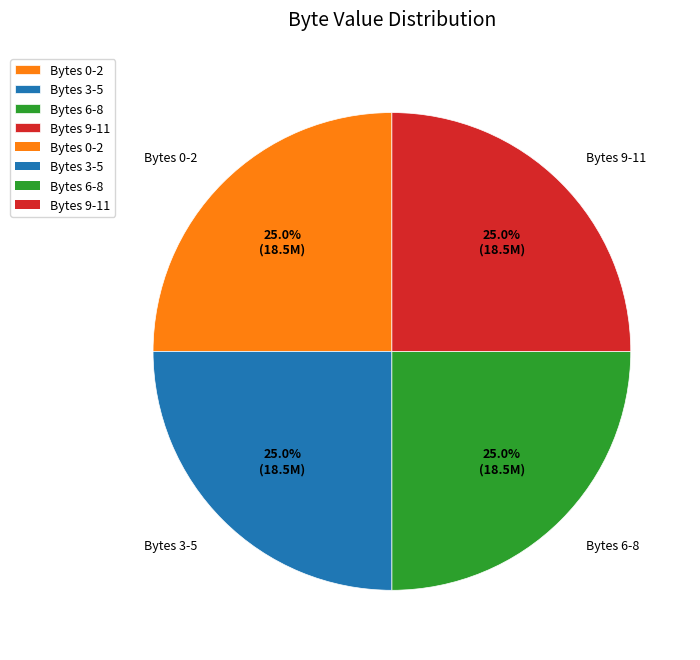

Does Bytes 3-5 represent more than half of the total?

No